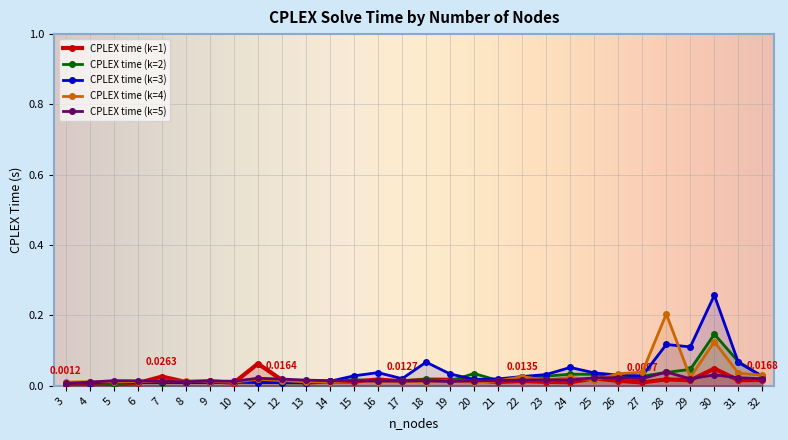

Rank the categories by CPLEX time (k=1) value from lowest to highest.

3, 4, 5, 6, 10, 13, 27, 24, 8, 21, 23, 15, 14, 17, 9, 22, 26, 20, 31, 29, 12, 32, 19, 18, 16, 28, 25, 7, 30, 11